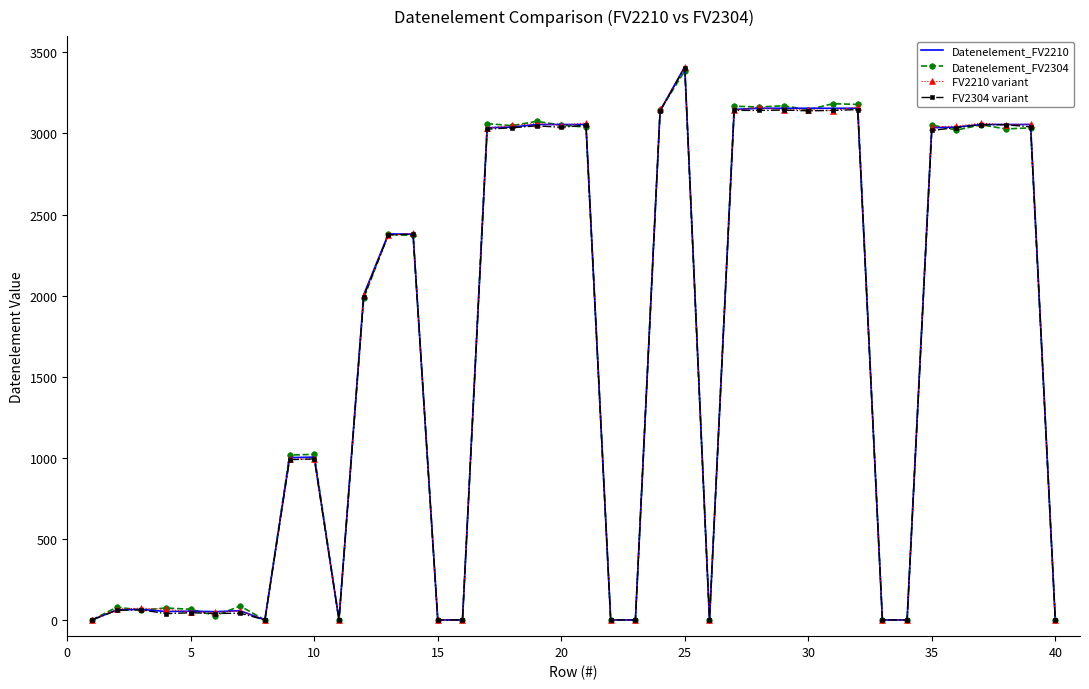

At how many categories does at least one series exceed 970?

23